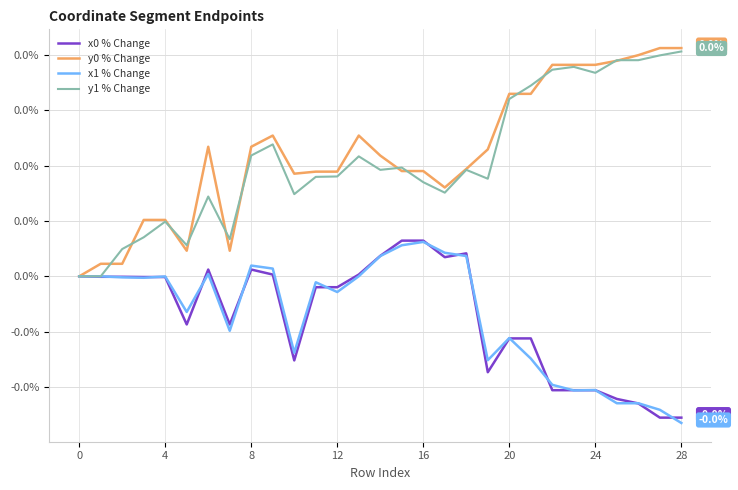

True or false: y0 % Change and x1 % Change cross at least once.

False